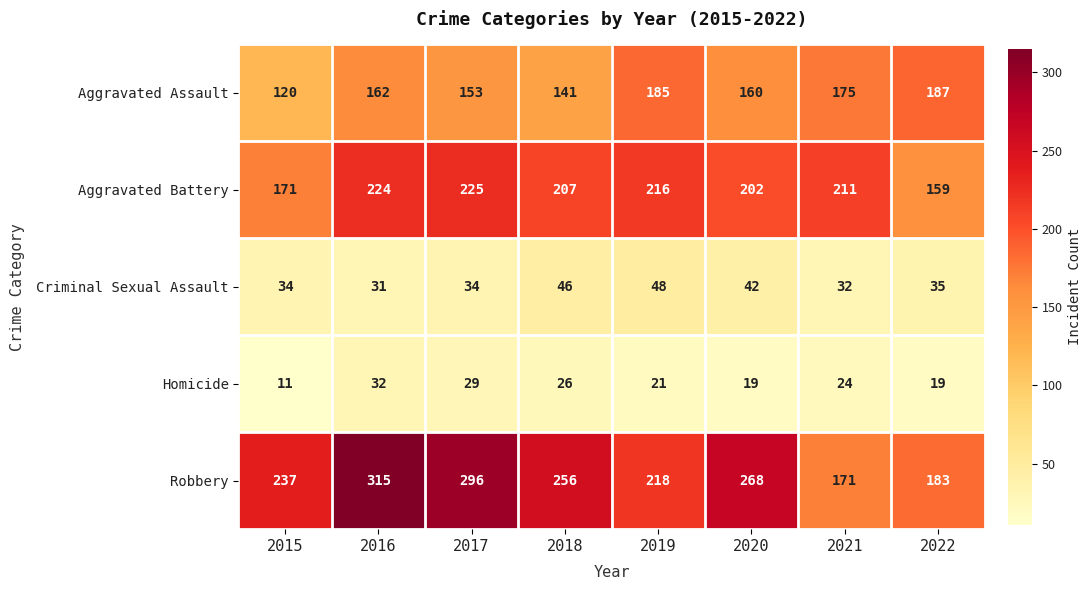

At 2019, list the series in order from smallest to largest.

Homicide, Criminal Sexual Assault, Aggravated Assault, Aggravated Battery, Robbery